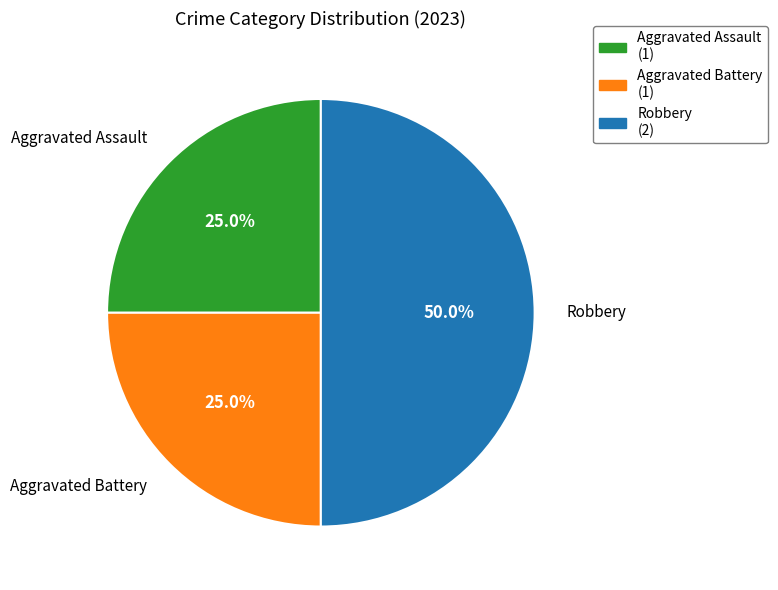

Is Aggravated Battery the majority of the pie?

No